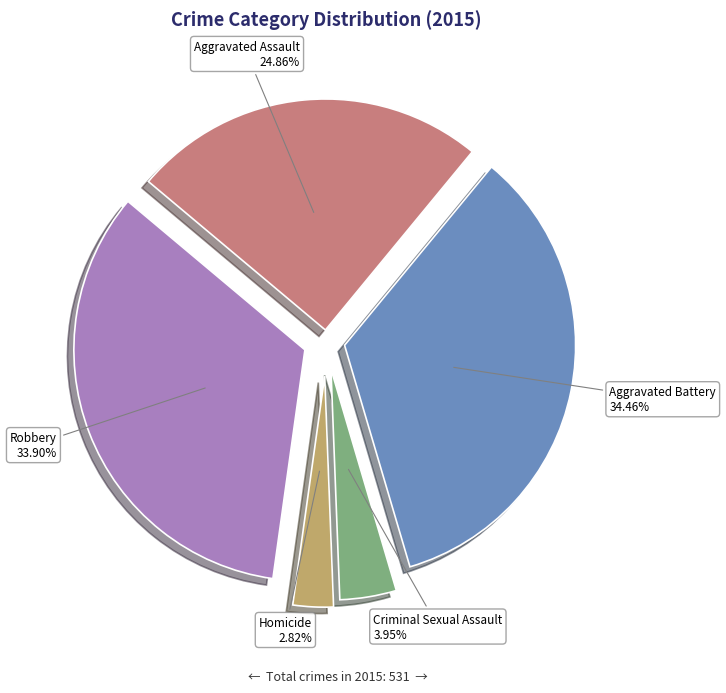

How many slices are in this pie chart?

5